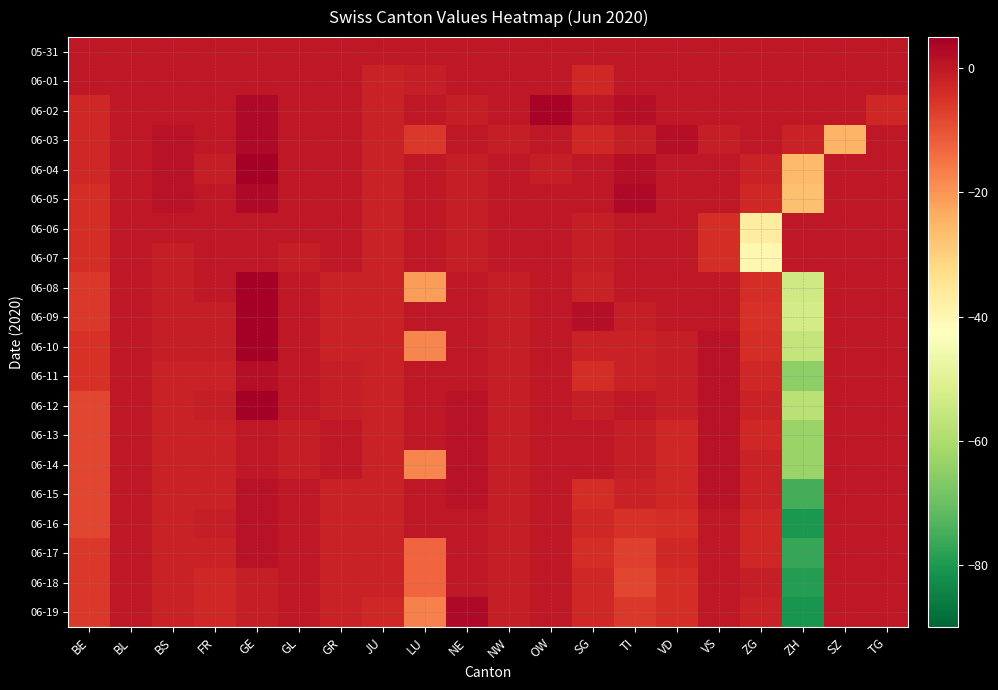

What is the maximum value shown in the chart?

8